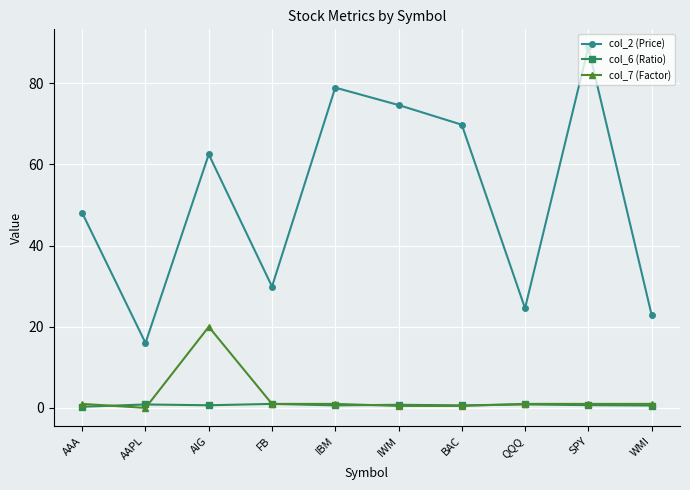

At which category is the sum across all series the highest?

SPY